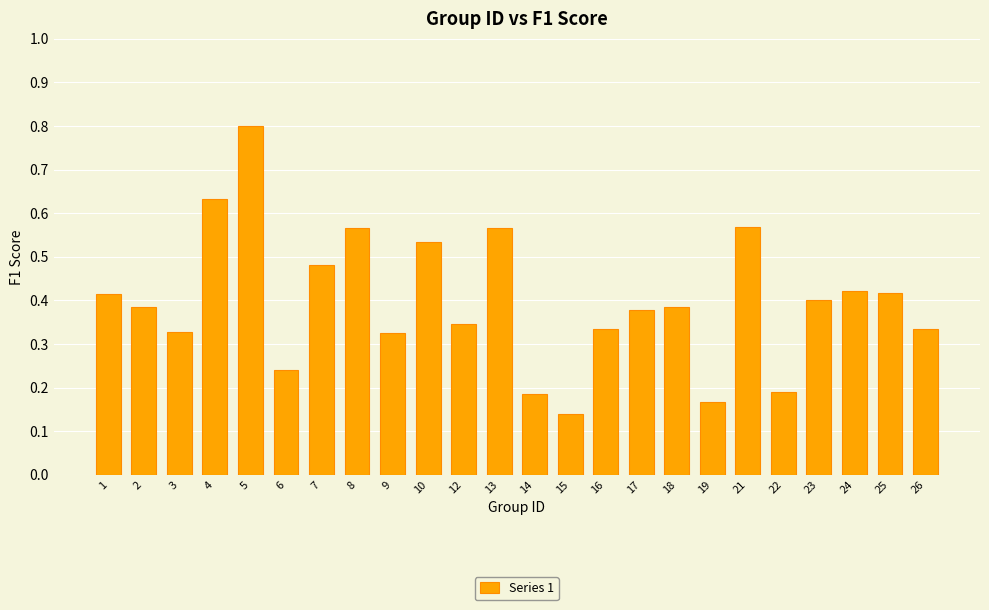

What is the greatest value displayed?

0.8